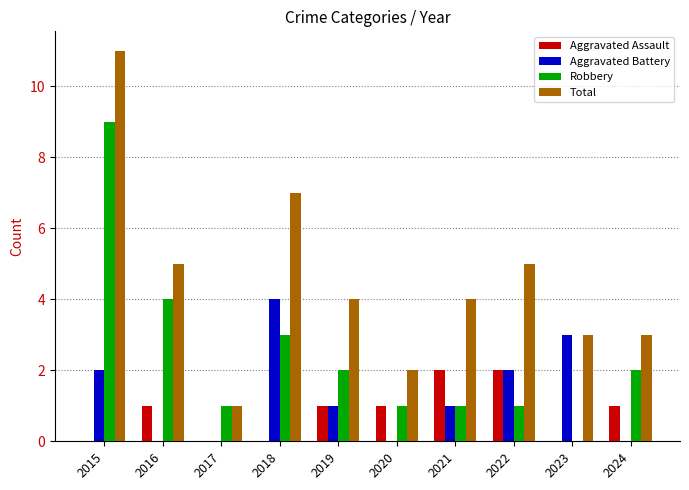

Are the bars grouped side by side (vs. stacked)?

Yes